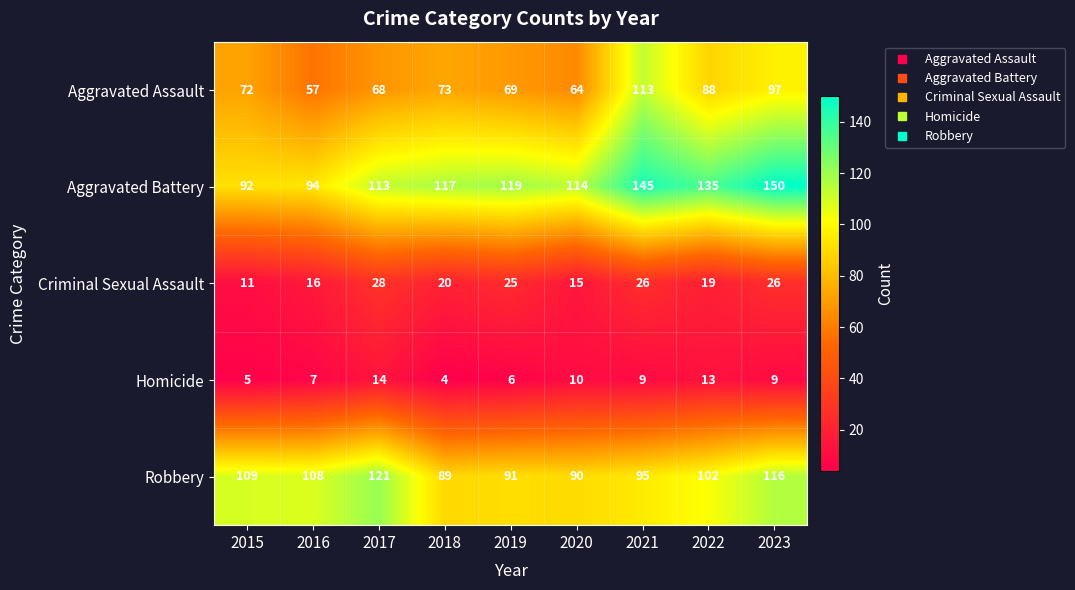

What is the sum of all Criminal Sexual Assault values?

186